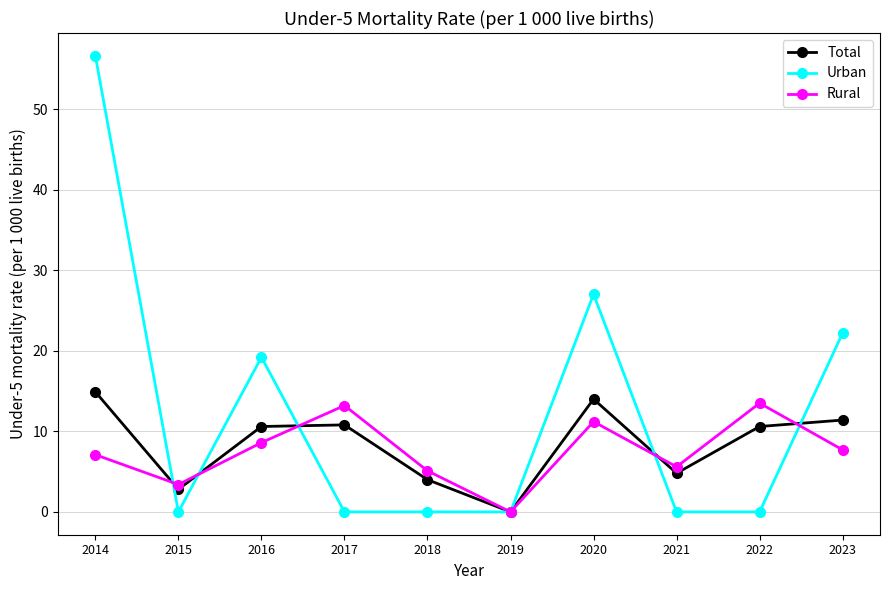

At which label does Urban reach its peak?

2014